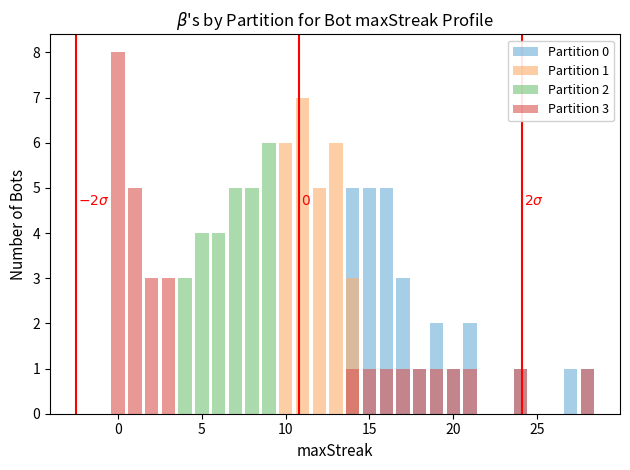

The Partition 2 series shows 0 at 23. True or false?

True